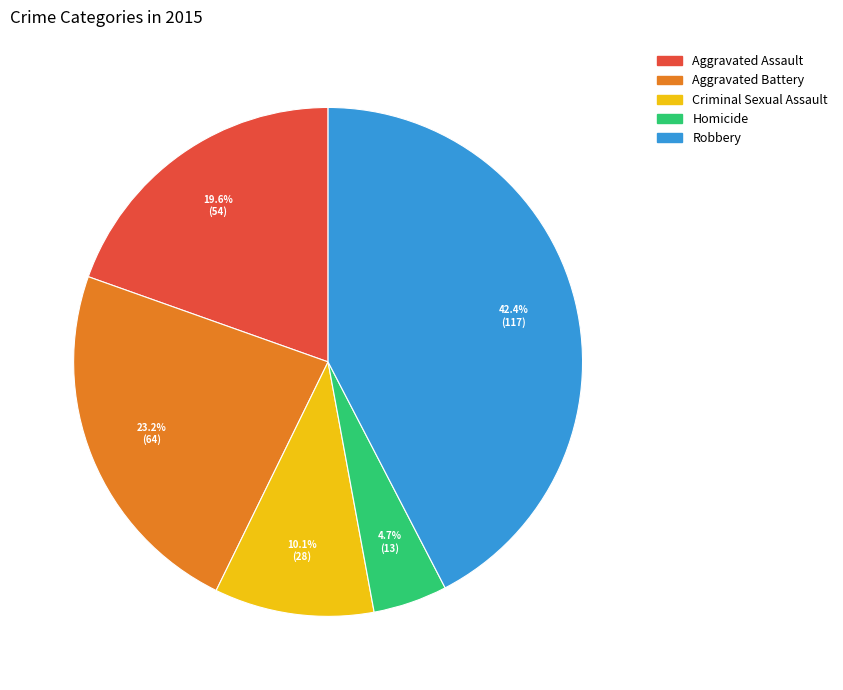

True or false: Robbery accounts for 42% of the total.

True